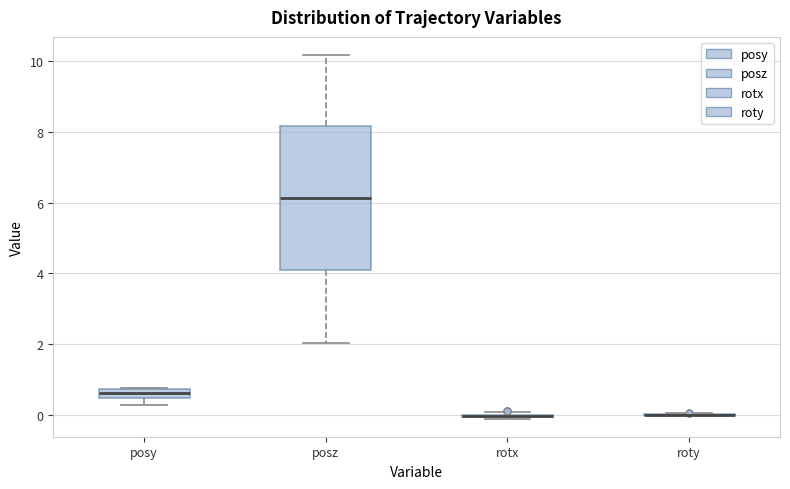

Which box is the tallest, from its lower edge to its upper edge?

posz